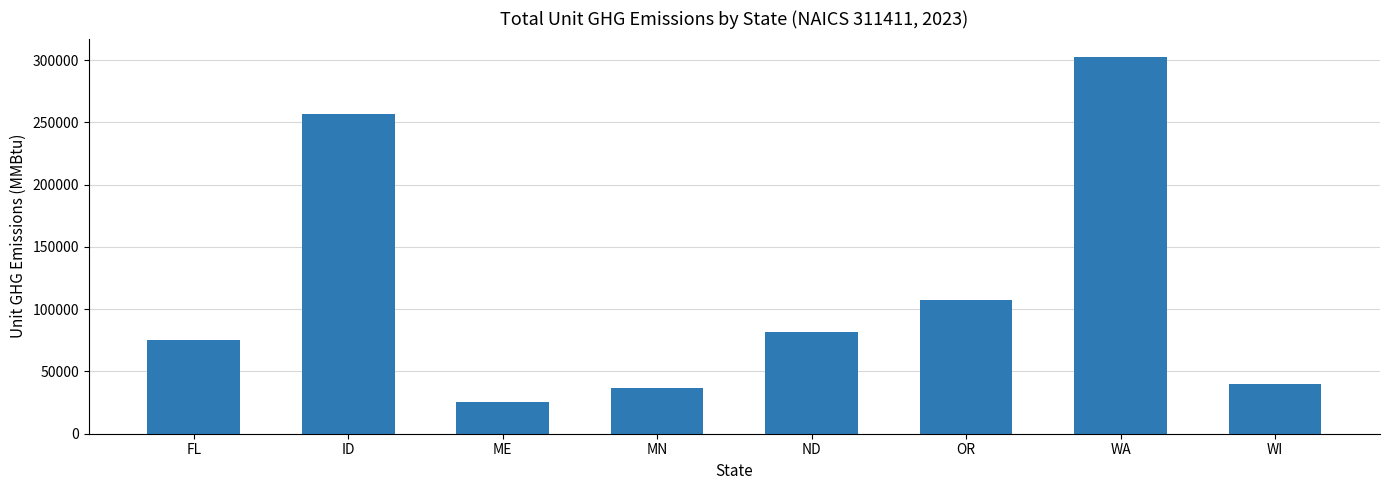

Which category has the lowest value across all series?

ME